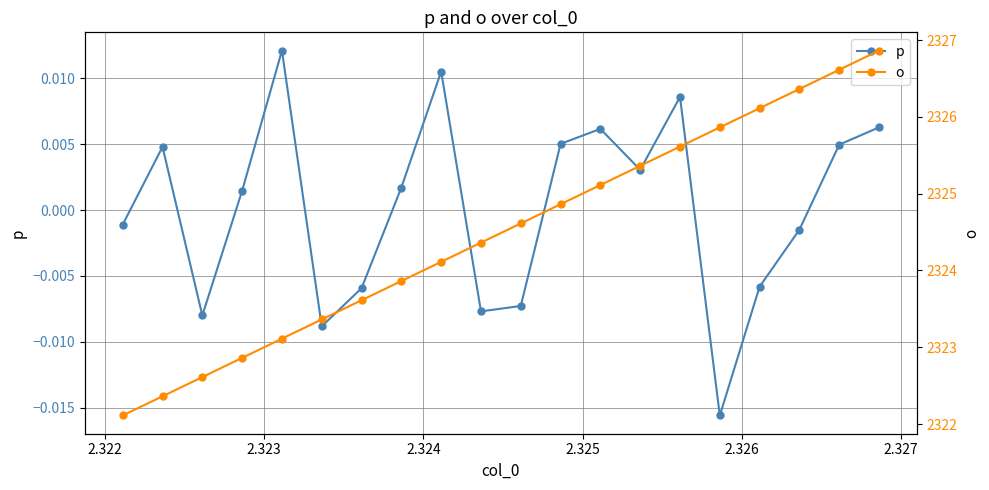

How many distinct data groups are displayed?

2